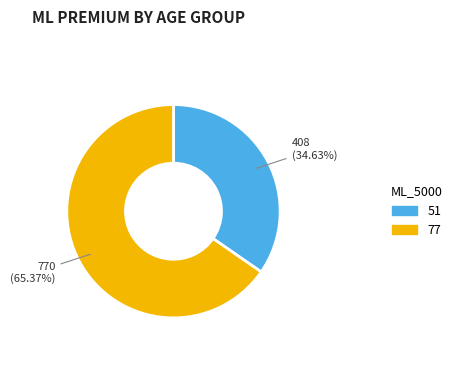

Which slice represents more than half of the pie?

77